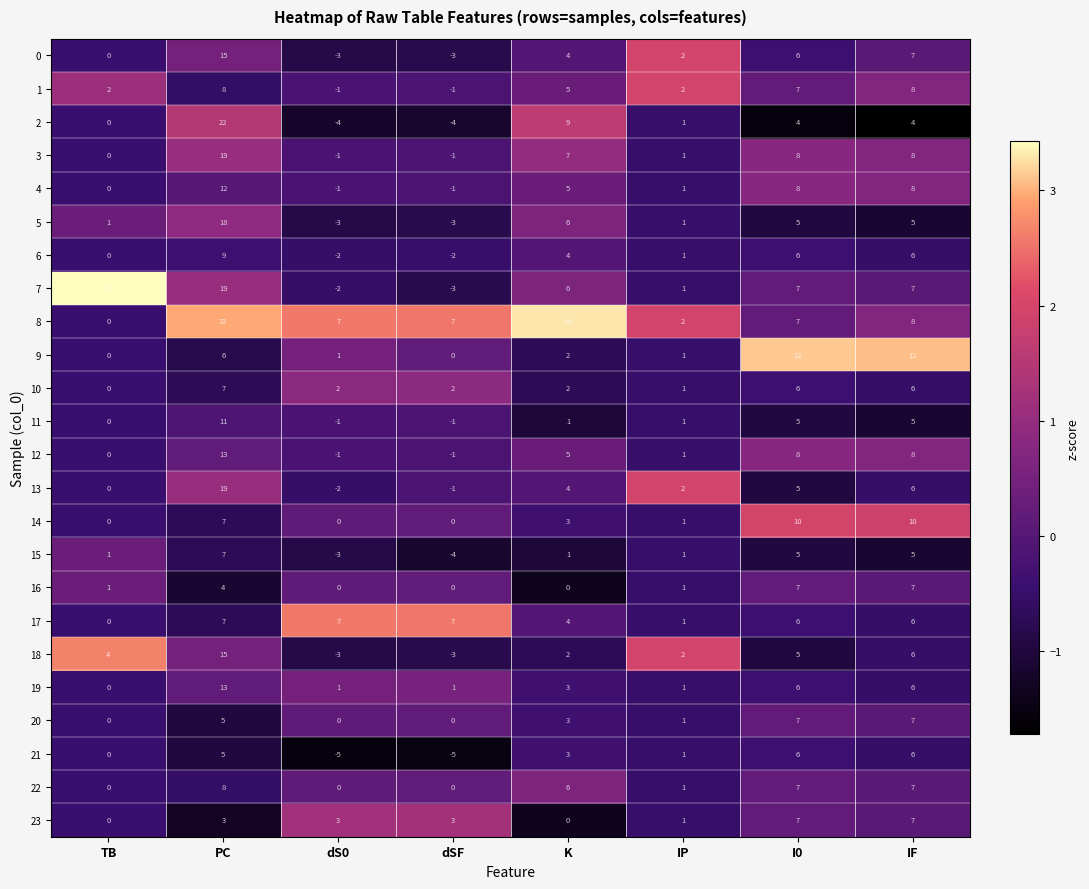

What is the spread (max minus min) of values at dS0?

12